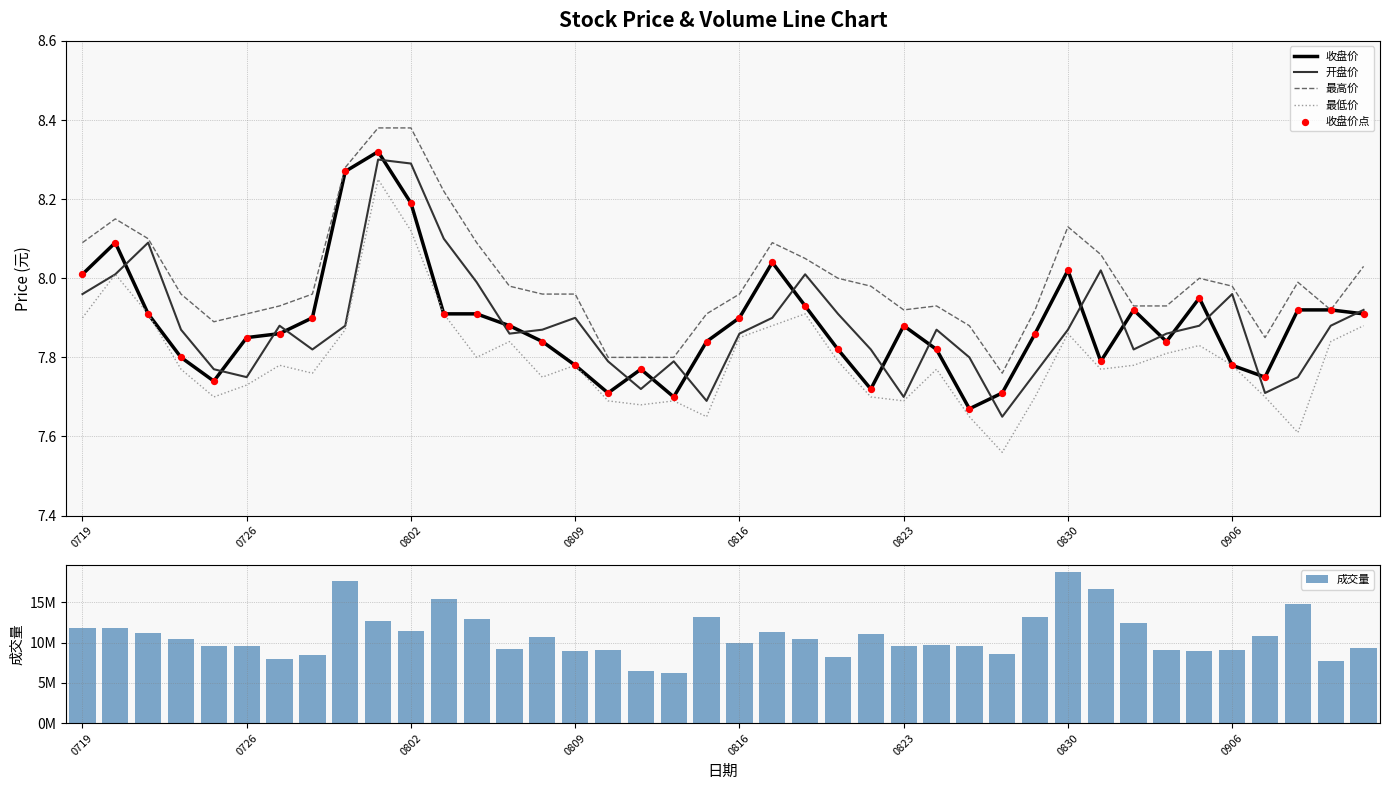

Which series reaches the maximum Y coordinate?

成交量